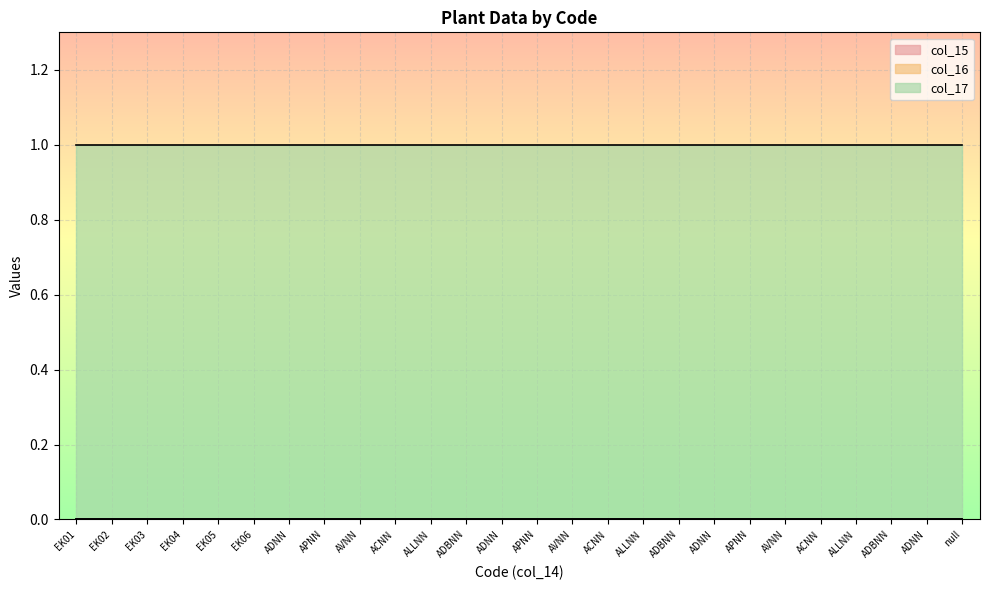

The col_17 series shows 1 at ADBNN. True or false?

True